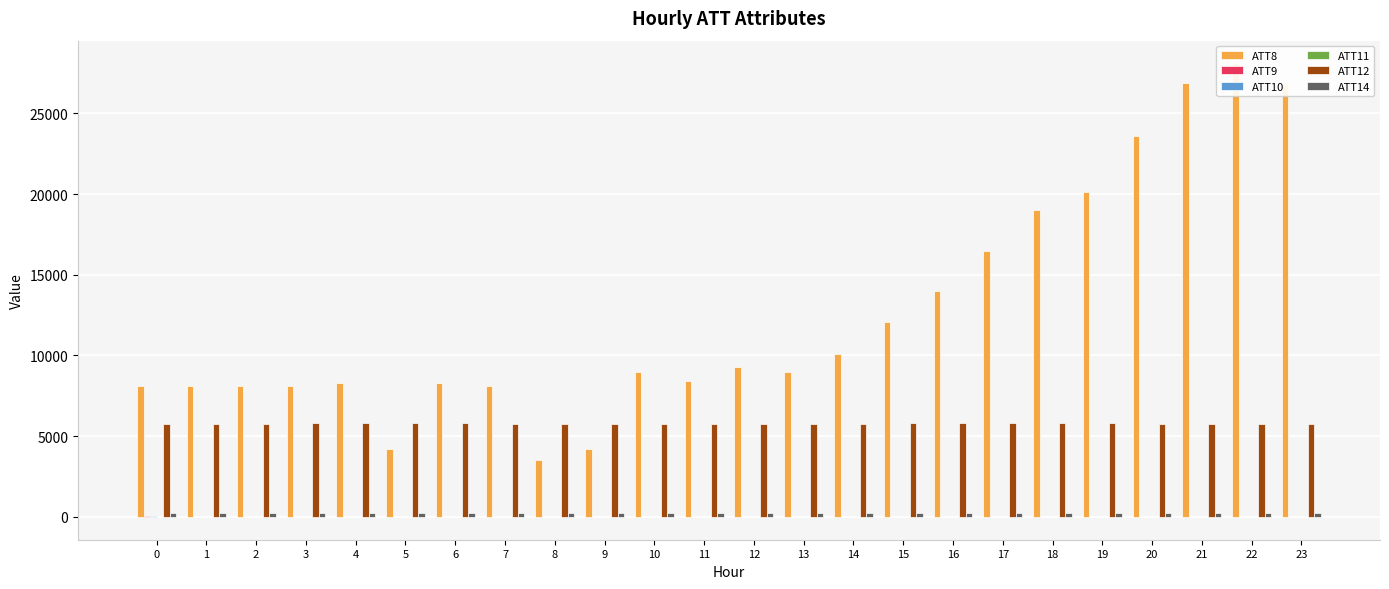

Reading left to right, transcribe all the data shown in this chart.

ATT8: 8100.0	8100.0	8100.0	8100.0	8300.0	4200.0	8300.0	8100.0	3500.0	4200.0	9000.0	8400.0	9300.0	9000.0	10100.0	12100.0	14000.0	16500.0	19000.0	20100.0	23600.0	26900.0	28100.0	26800.0
ATT9: 23.4	17.0	-10.0	-10.0	-10.0	-10.0	-10.0	-10.0	-10.0	-10.0	-10.0	-10.0	-10.0	-10.0	-10.0	-10.0	-10.0	-10.0	-10.0	-10.0	-10.0	-10.0	-10.0	-10.0
ATT10: 23.8	-10.0	-10.0	-10.0	-10.0	-10.0	-10.0	-10.0	-10.0	-10.0	-10.0	-10.0	-10.0	-10.0	-10.0	-10.0	-10.0	-10.0	-10.0	-10.0	-10.0	-10.0	-10.0	-10.0
ATT11: 22.6	-10.0	-10.0	-10.0	-10.0	-10.0	-10.0	-10.0	-10.0	-10.0	-10.0	-10.0	-10.0	-10.0	-10.0	-10.0	-10.0	-10.0	-10.0	-10.0	-10.0	-10.0	-10.0	-10.0
ATT12: 5783.9	5782.3	5785.2	5790.1	5792.0	5785.6	5788.2	5785.2	5779.0	5775.2	5775.6	5772.9	5773.0	5776.9	5780.7	5786.0	5788.1	5789.9	5786.5	5787.1	5784.9	5779.2	5773.4	5770.5
ATT14: 263.3	262.4	261.6	261.6	262.1	261.6	262.1	262.2	261.7	261.2	260.2	259.9	259.5	259.3	259.1	259.0	259.2	259.6	259.5	259.5	259.4	259.4	258.8	258.3